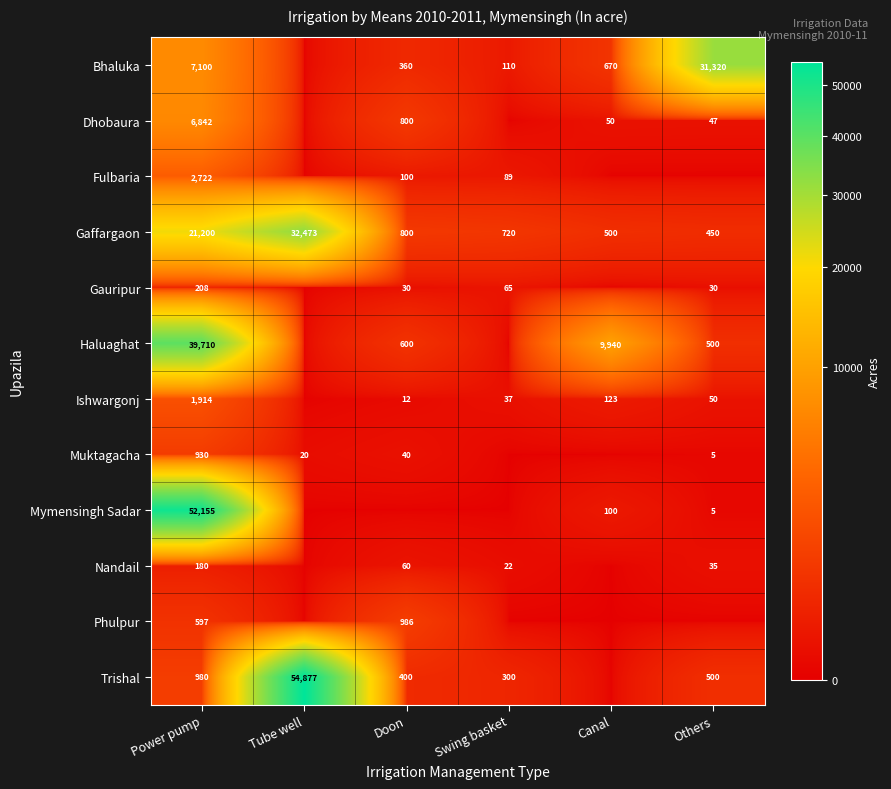

The value of Muktagacha at Power pump is 1514. True or false?

False